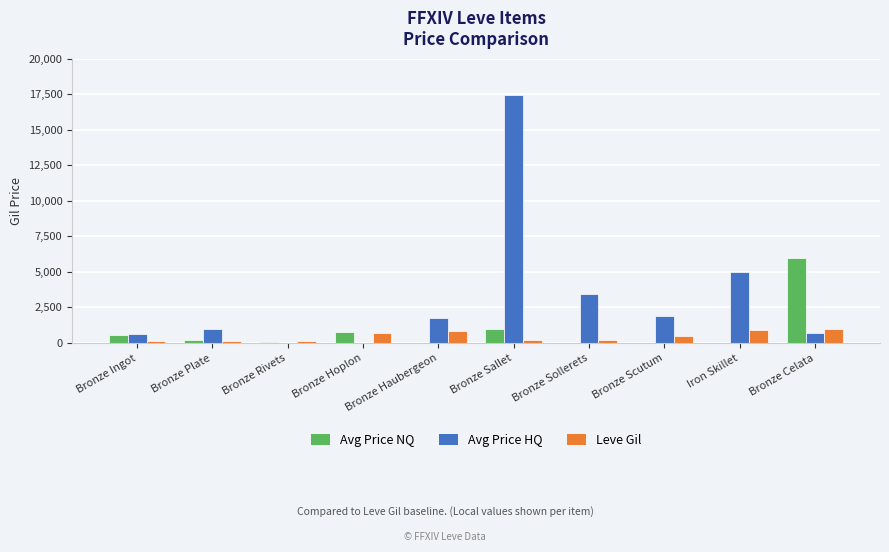

Which series has the largest total across all categories?

Avg Price HQ